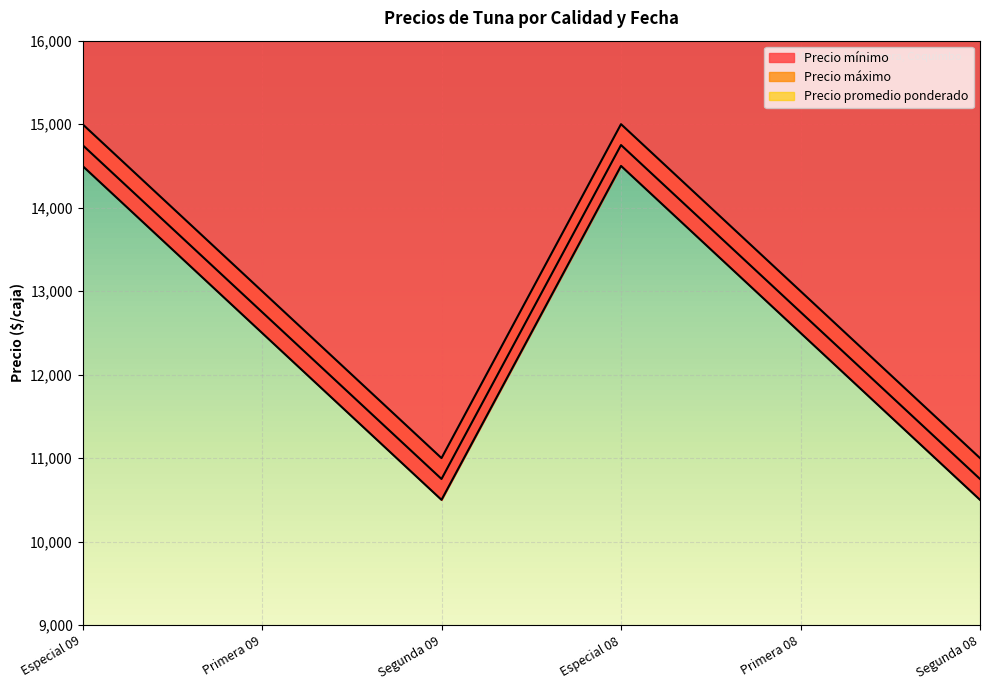

What is the total value across all series at Especial 09?

44250